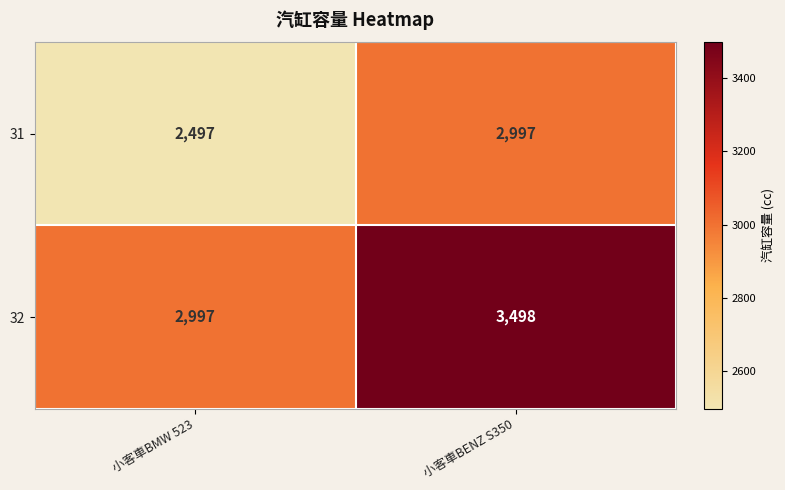

How many distinct data groups are displayed?

2